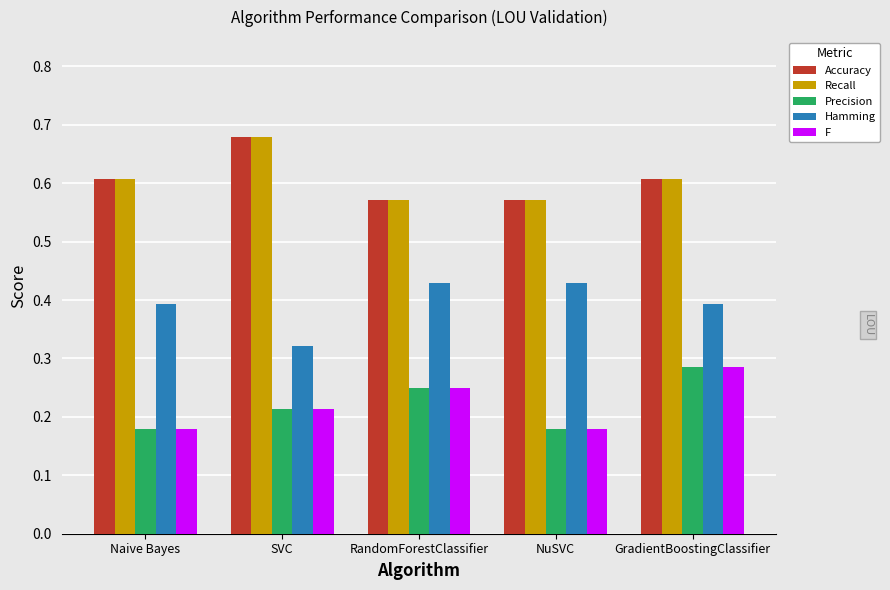

Which category has the highest value across all series?

SVC